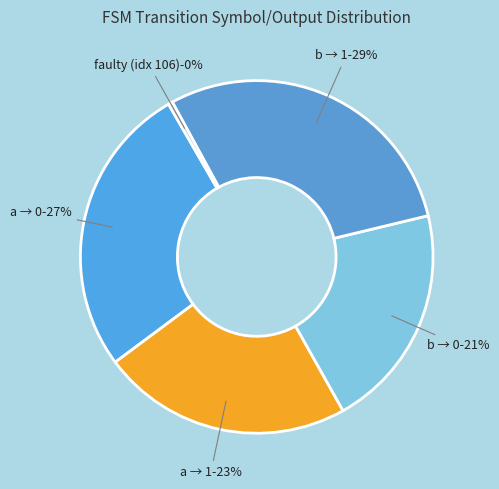

How many segments does this pie chart have?

5